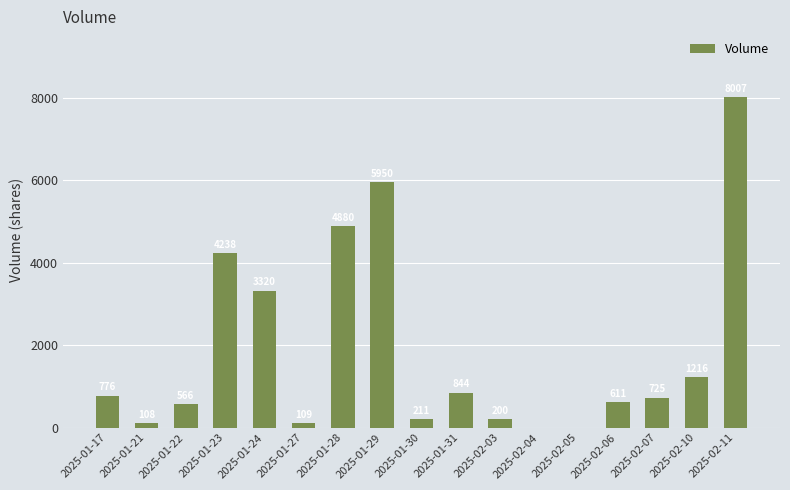

Are the bars horizontal?

No